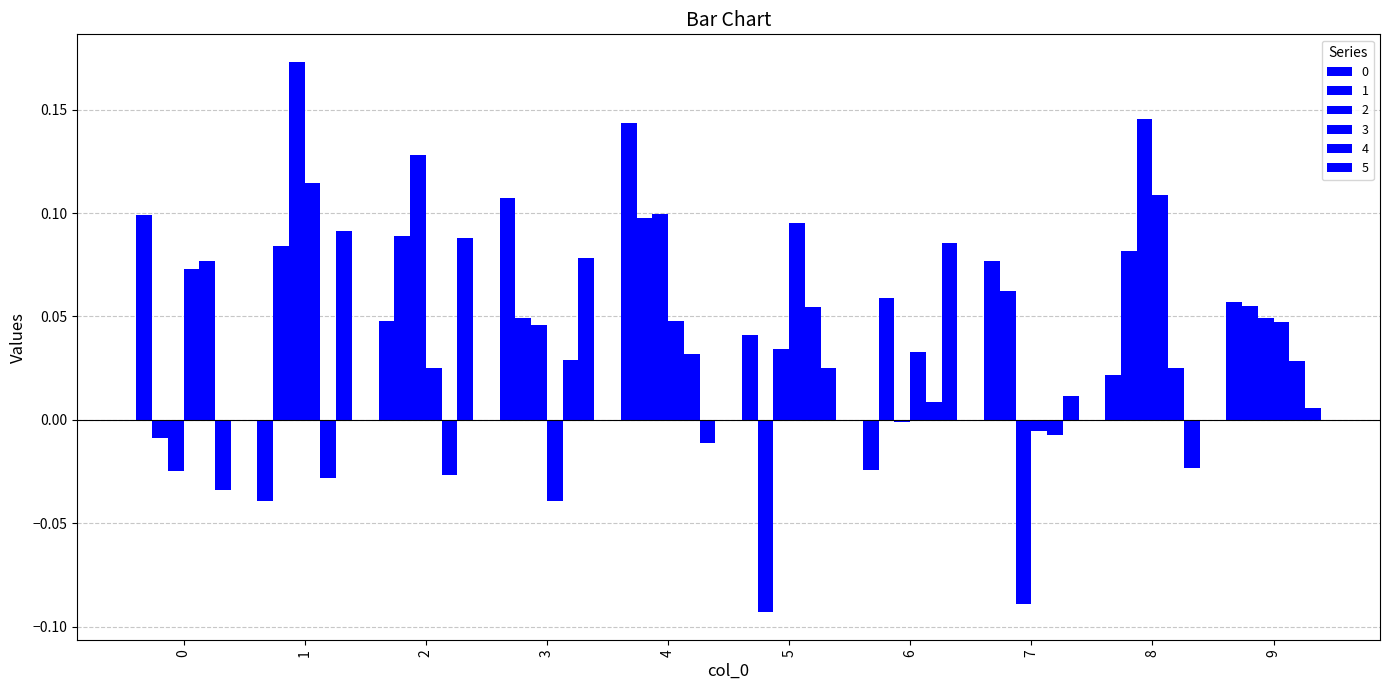

What is the difference between the maximum and minimum values in the 0 series?

0.2